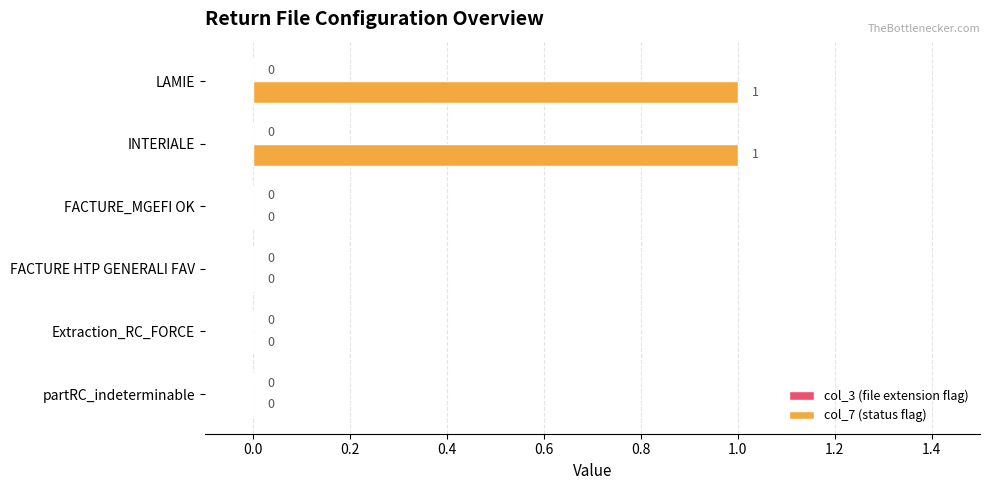

What is the change in value from FACTURE_MGEFI OK to INTERIALE?

+1